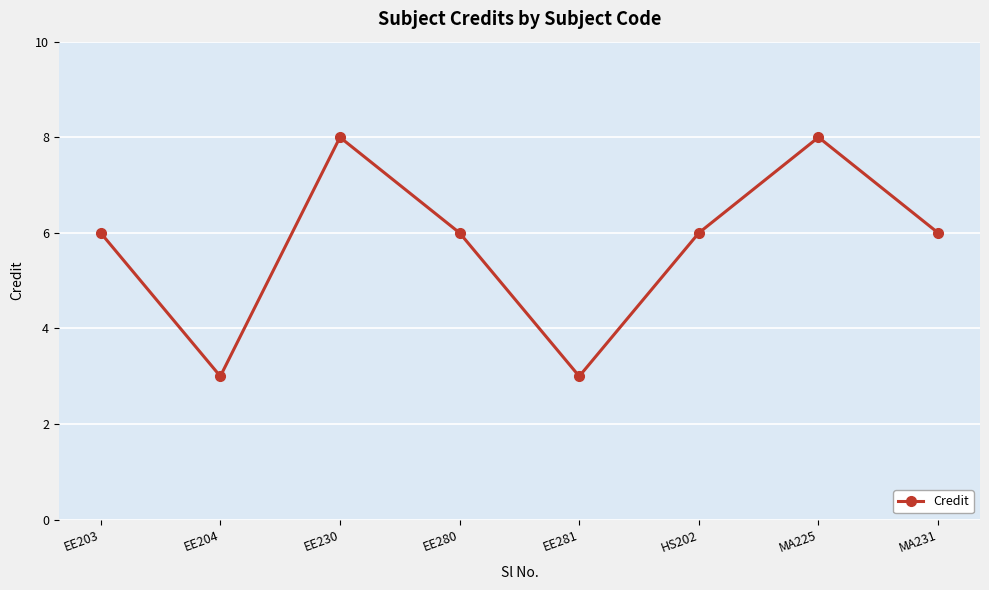

Does the chart have visible grid lines?

Yes